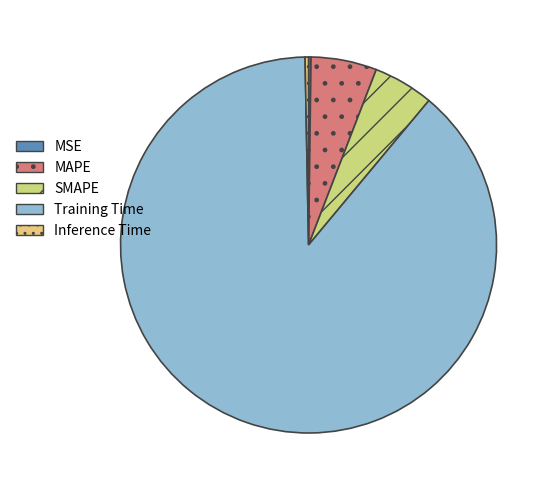

What is the smallest slice in the pie chart?

MSE